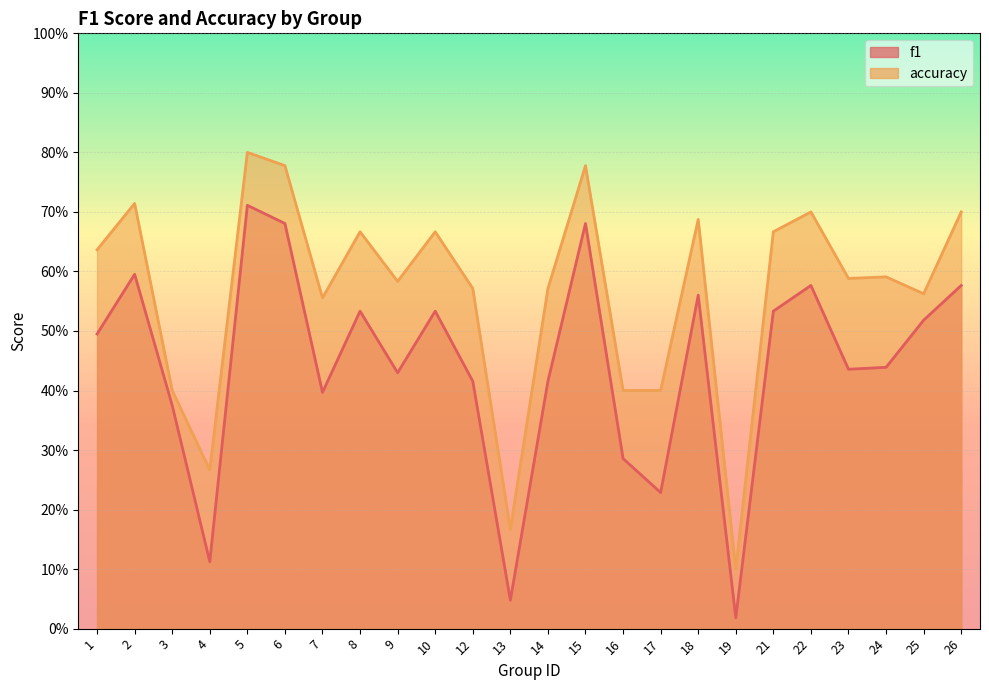

Is it true that accuracy equals 0.6 at 23?

True